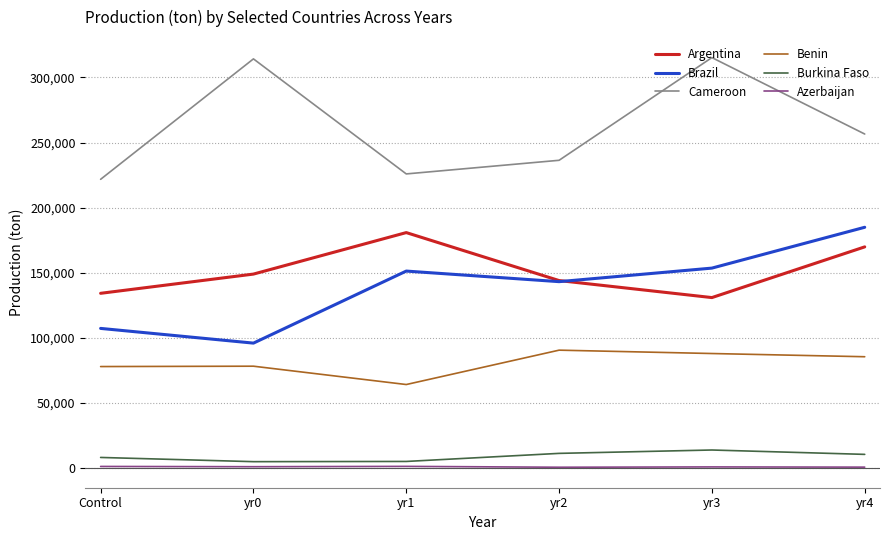

The Benin series shows 64211.0 at yr1. True or false?

True